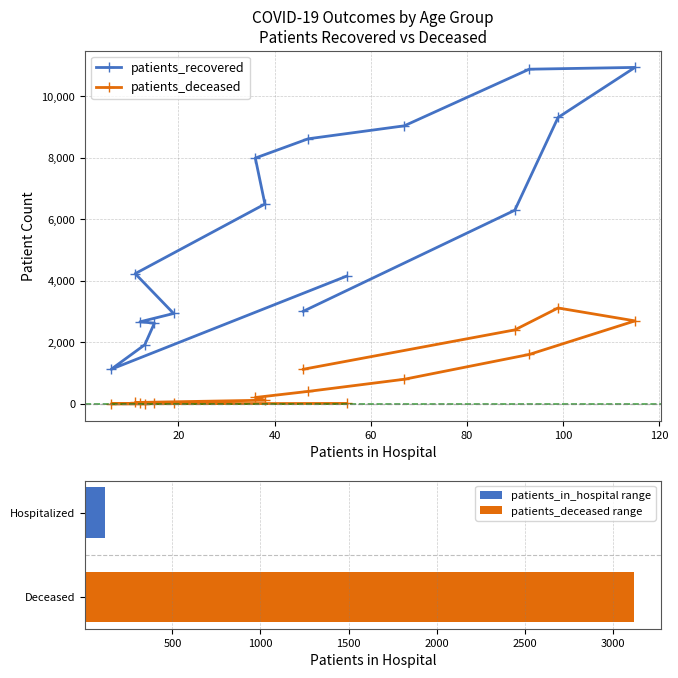

What is the average value of the patients_deceased series?

789